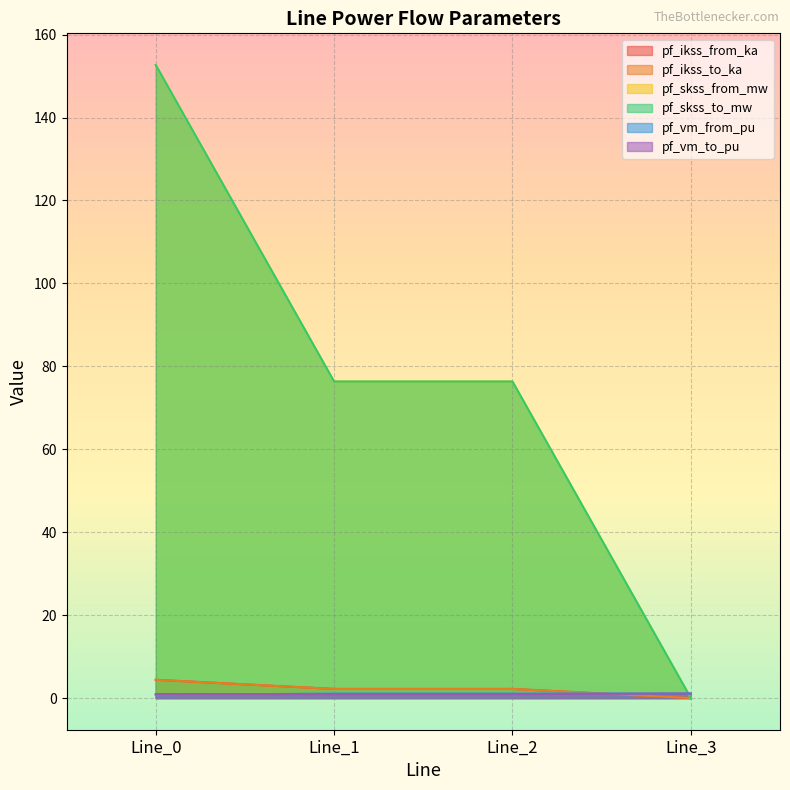

How many values in pf_skss_to_mw are above zero?

3